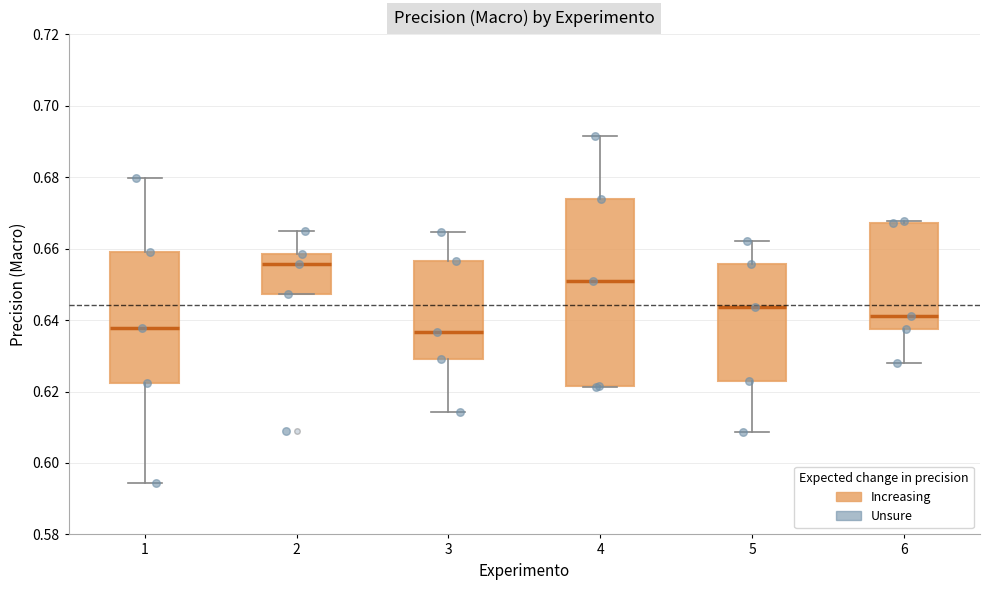

Reading left to right, read every box against the y-axis: the position of its median line, the range the box covers, and the ends of its whiskers. The values are not printed on the chart, so give them approximately, as read against the axis.

1: median 0.638, box 0.622 to 0.658, whiskers 0.594 to 0.680
2: median 0.656, box 0.648 to 0.658, whiskers 0.648 to 0.664
3: median 0.636, box 0.630 to 0.656, whiskers 0.614 to 0.664
4: median 0.650, box 0.622 to 0.674, whiskers 0.622 to 0.692
5: median 0.644, box 0.622 to 0.656, whiskers 0.608 to 0.662
6: median 0.642, box 0.638 to 0.668, whiskers 0.628 to 0.668